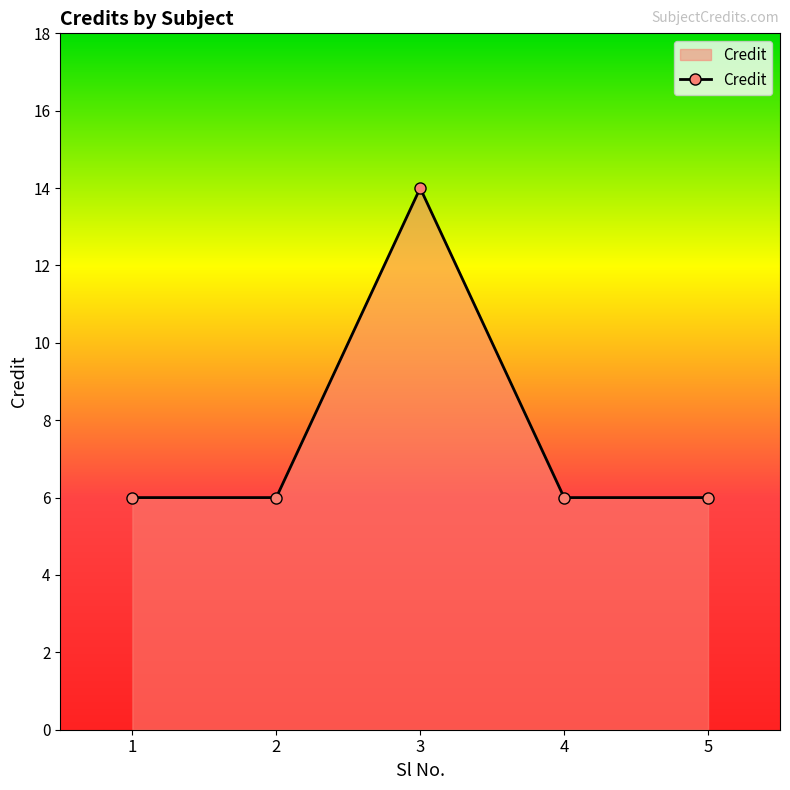

How many series are shown in this chart?

1